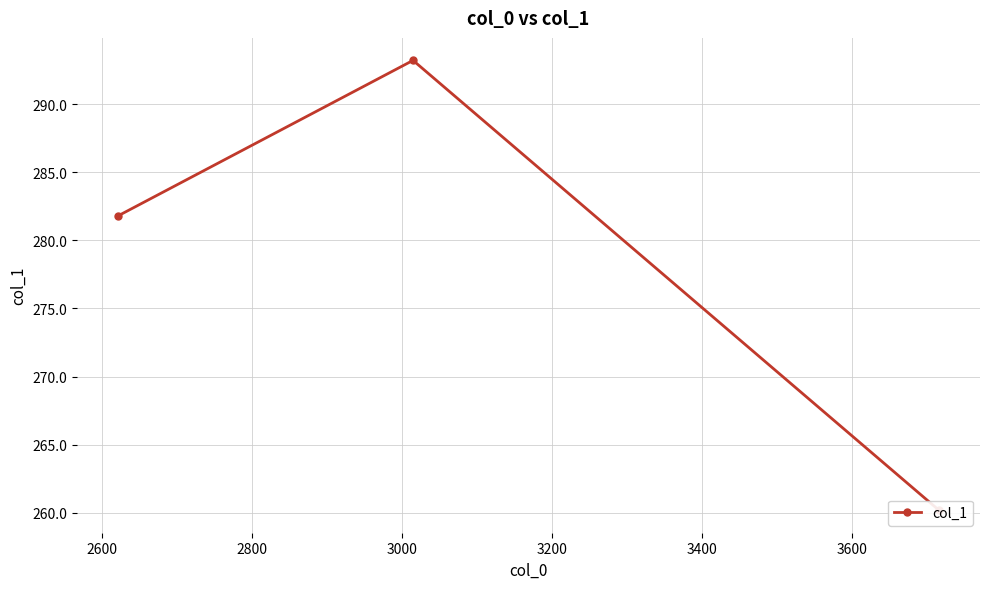

What is the value of the 2nd point from the left?

293.2